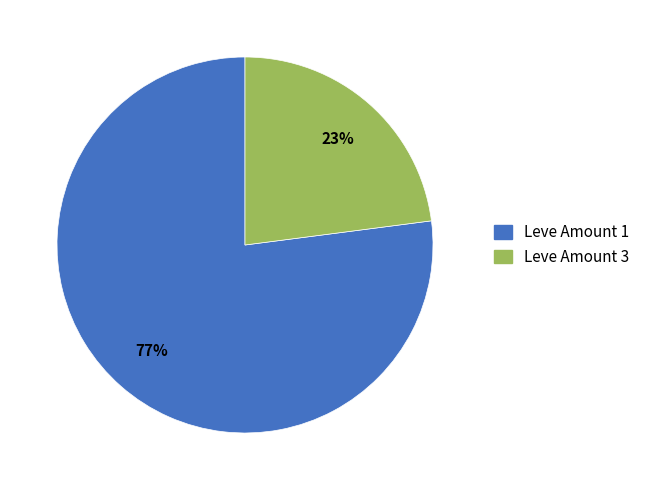

The Leve Amount 3 slice represents 23% of the pie. True or false?

True